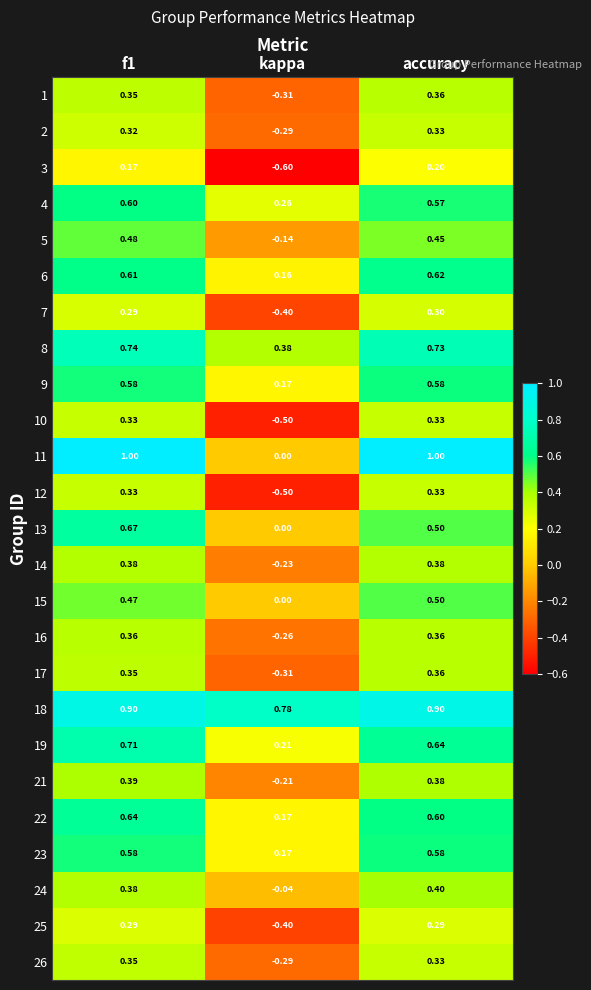

At which label does 18 reach its minimum?

kappa